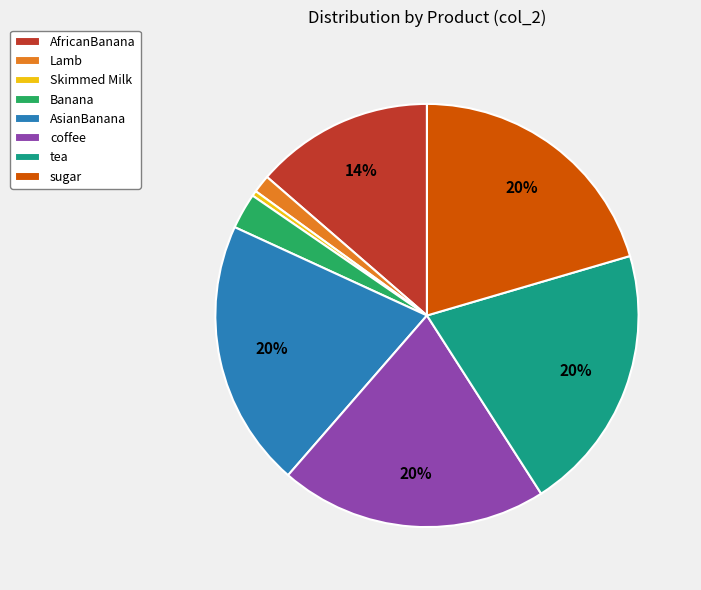

Is there a majority slice in this chart?

No